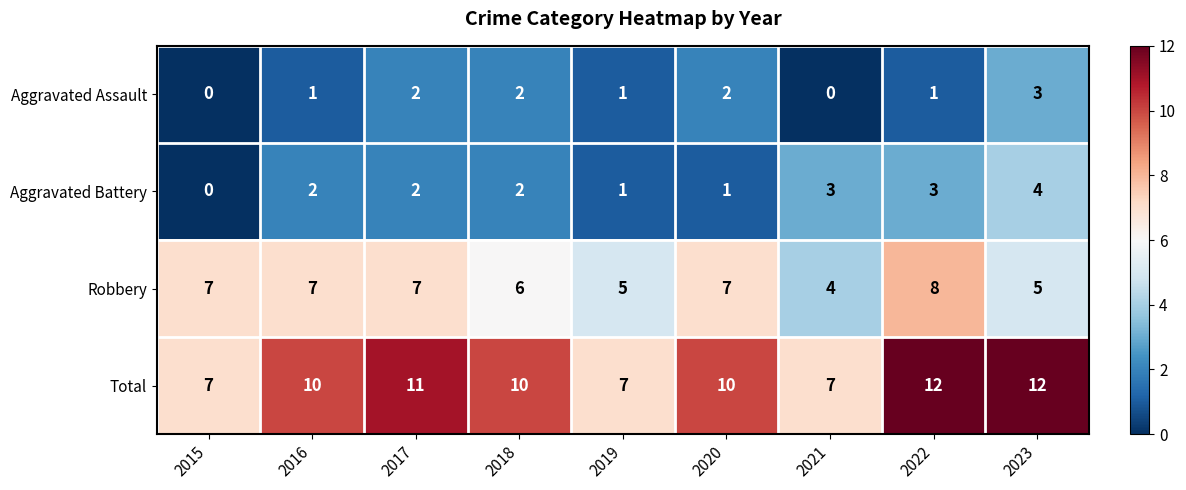

Which series has the widest spread of values?

Total